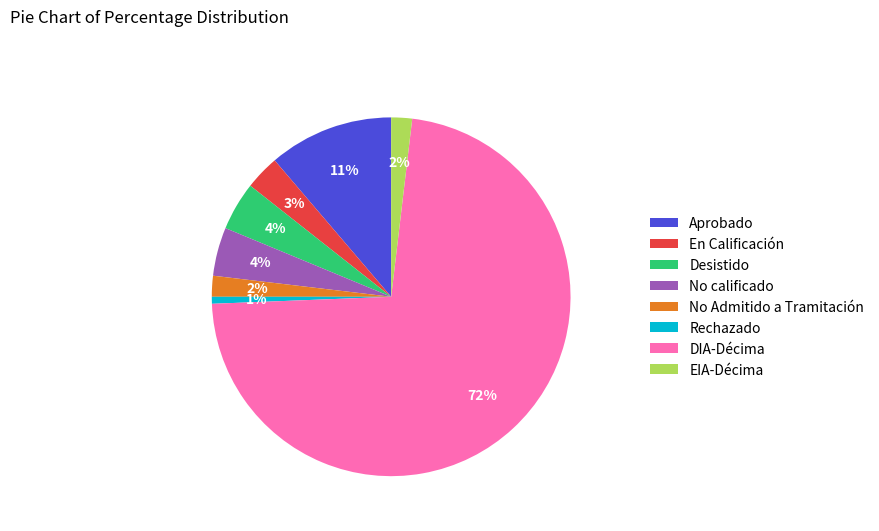

What is the smallest slice in the pie chart?

Rechazado